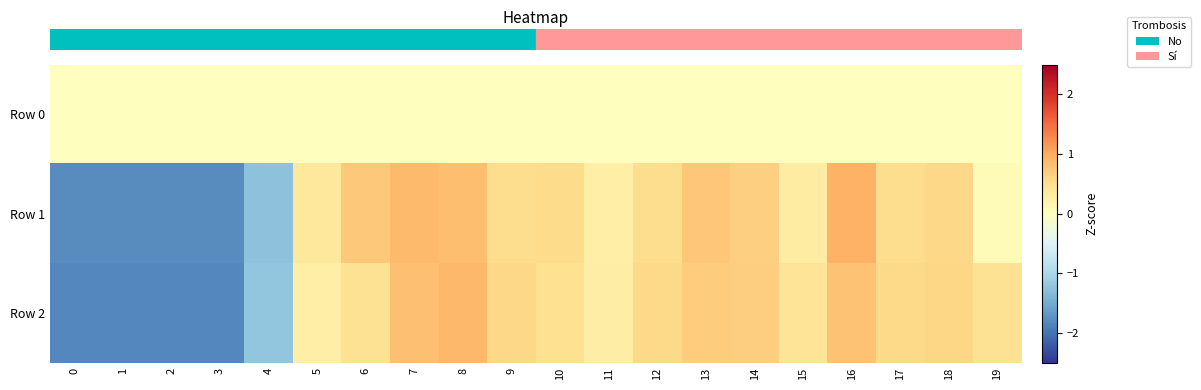

How many categories are shown in the chart?

20